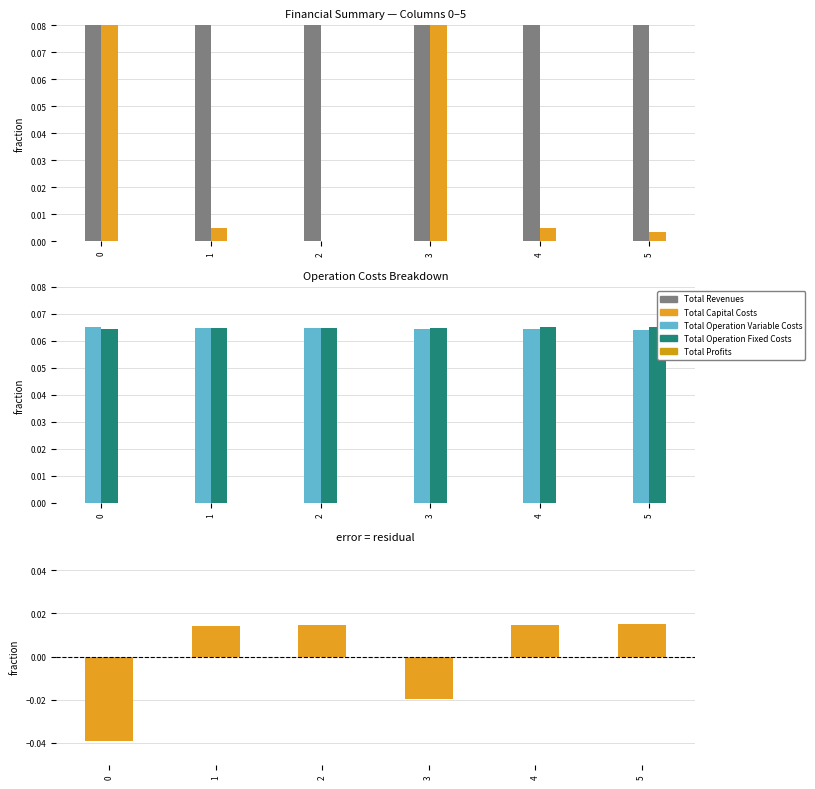

Rank the categories by Total Revenues value from highest to lowest.

5, 4, 2, 1, 3, 0